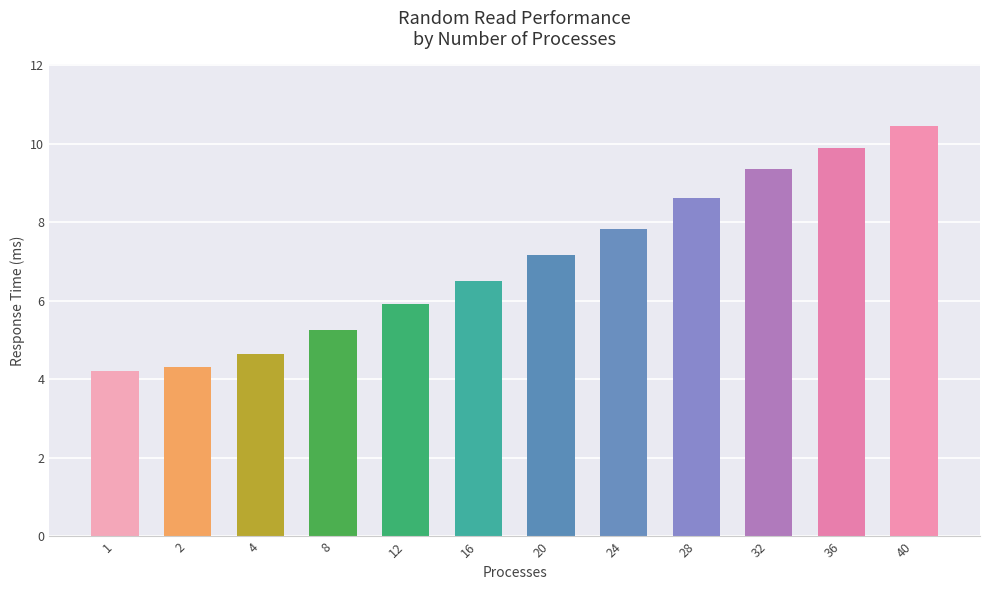

Which category has the highest value across all series?

40